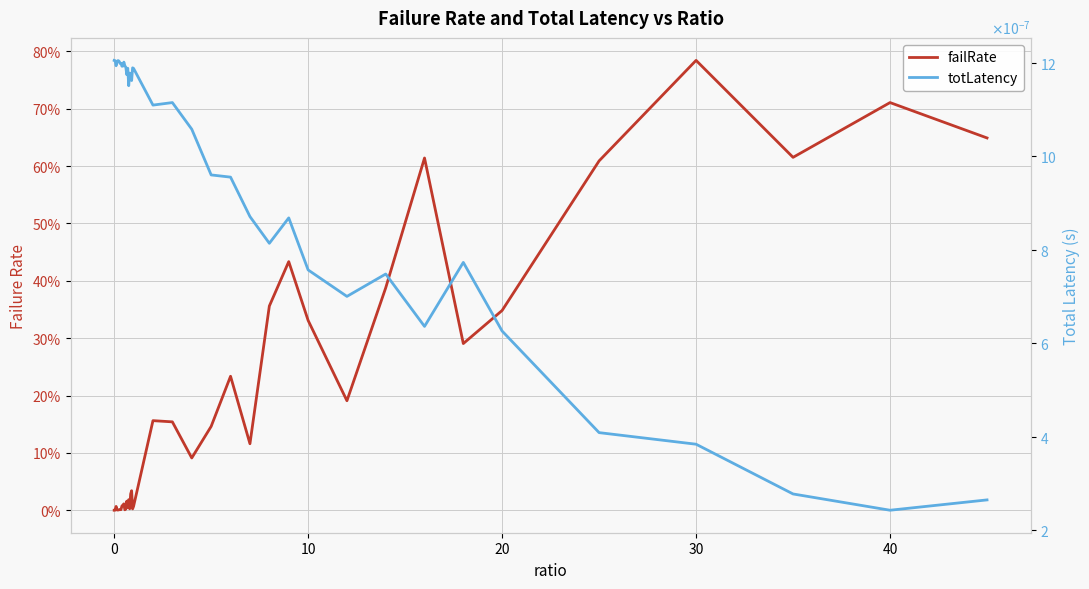

How many distinct data groups are displayed?

2